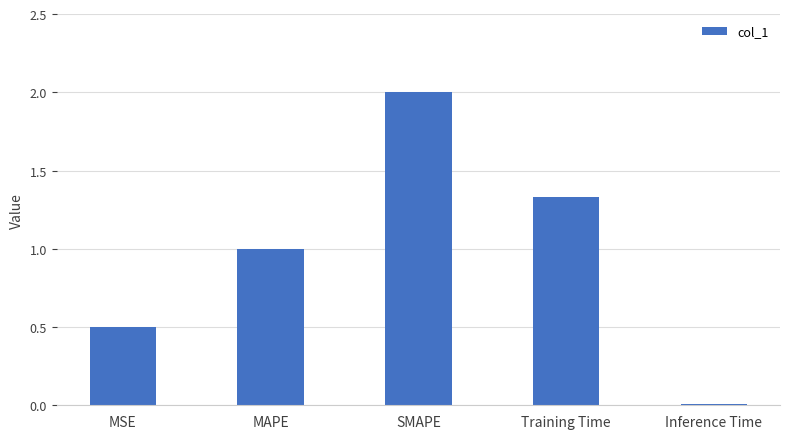

What is the maximum value shown in the chart?

2.0